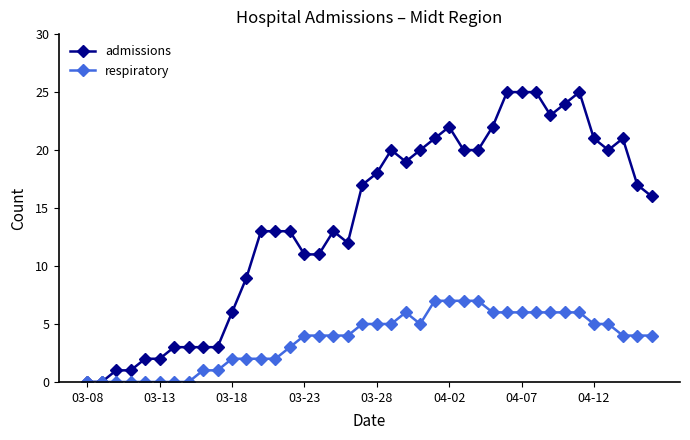

What is the value of the respiratory point at the 35th from the left?

6